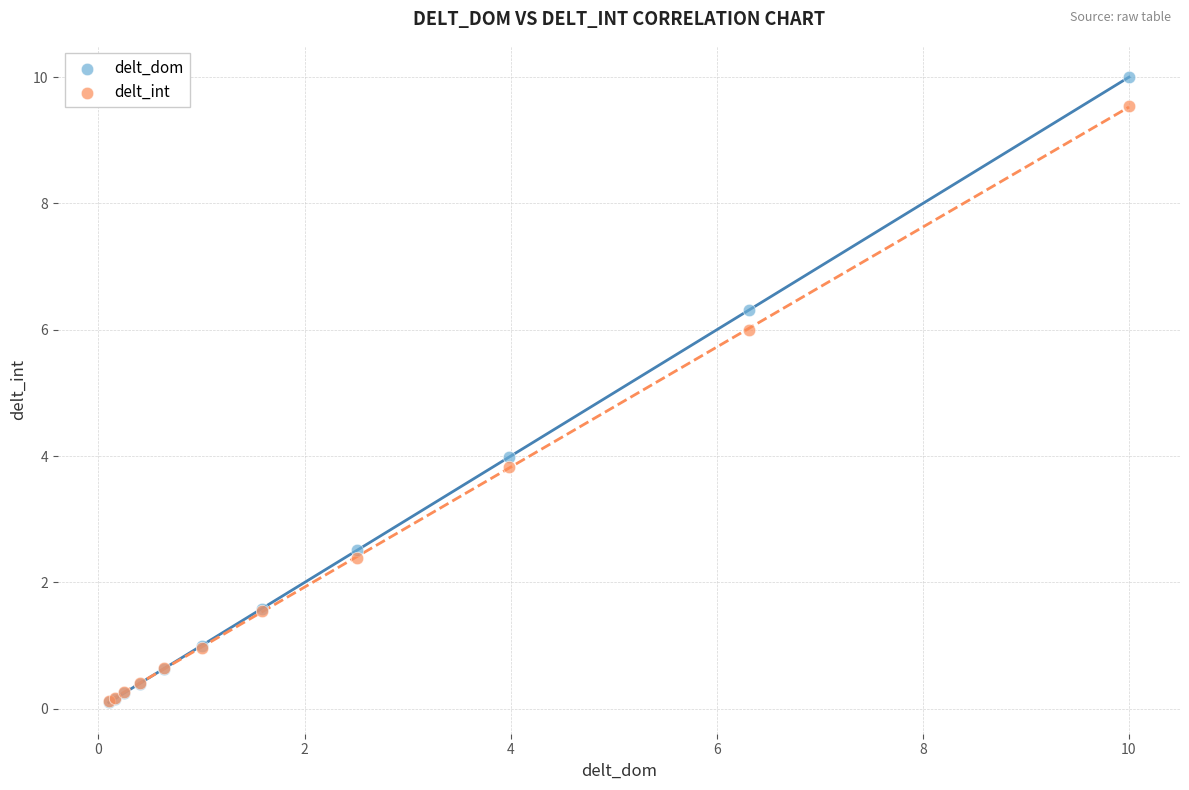

Which series has the widest spread of Y values?

delt_dom